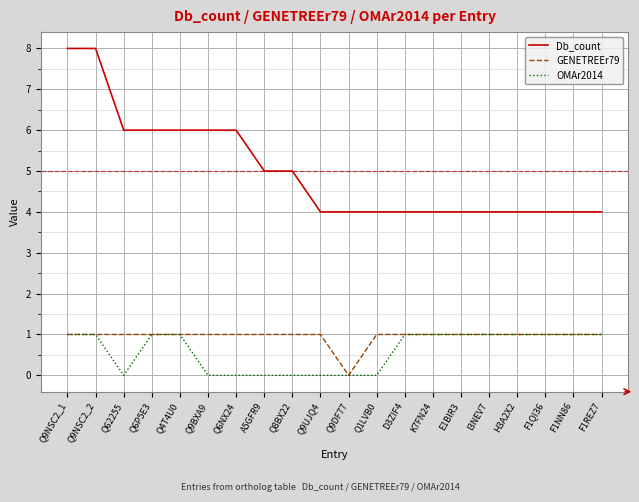

True or false: OMAr2014 has a value of -1 at Q6NX24.

False